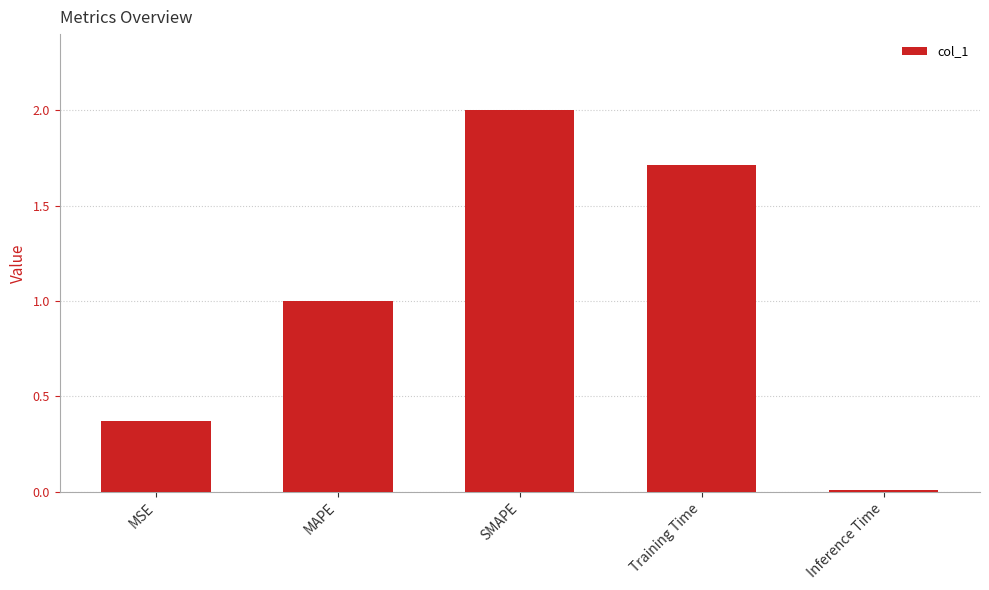

The value at Training Time is 1.7. True or false?

True